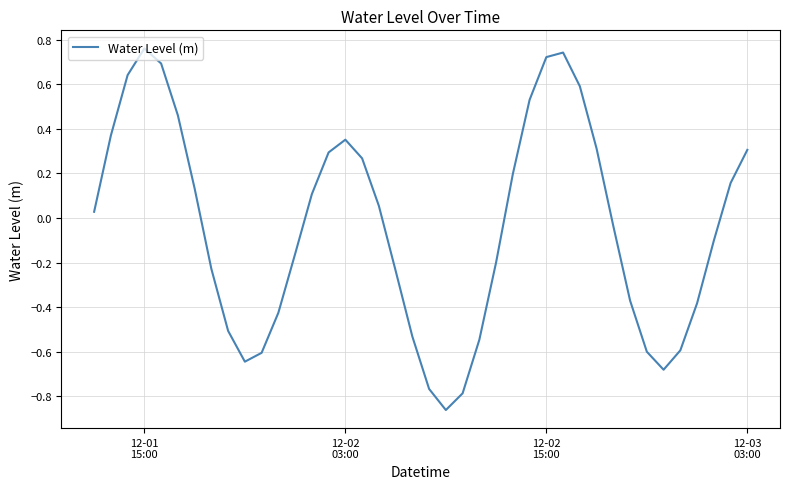

What is the difference between the maximum and minimum values?

1.6